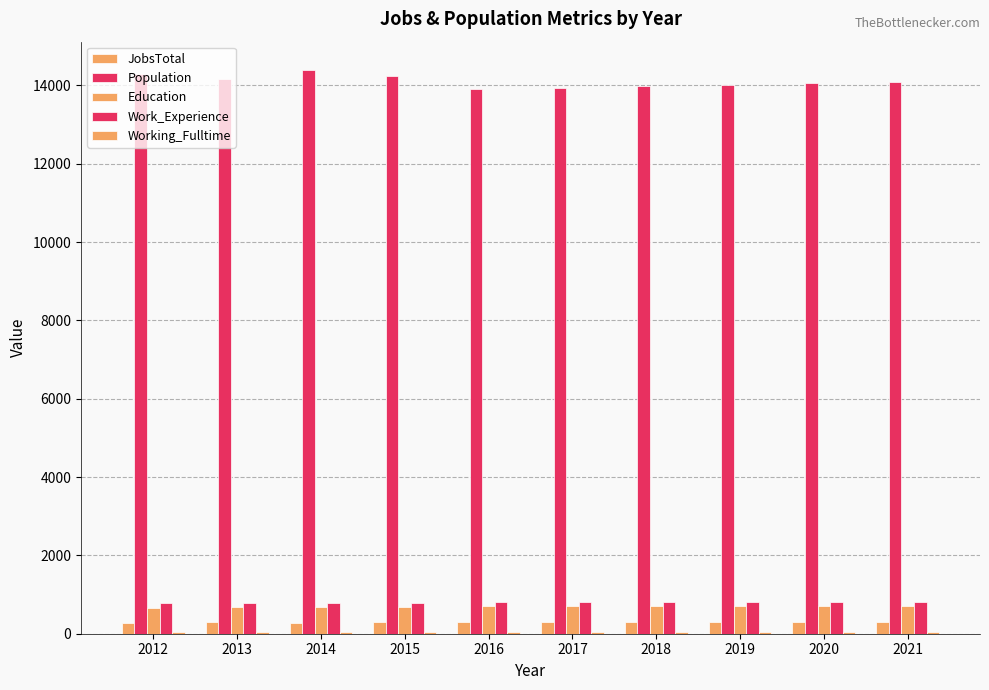

How many groups of bars are there?

10